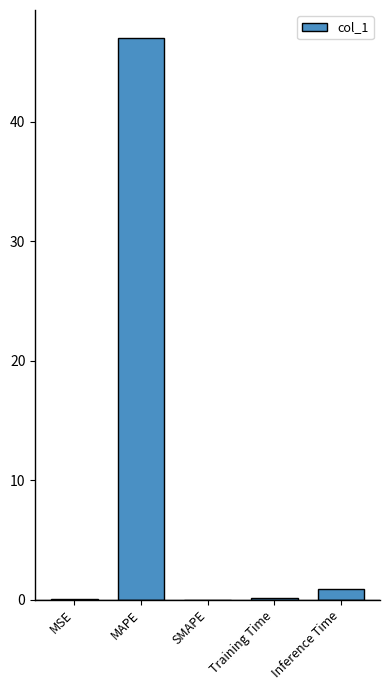

What is the difference between the values at SMAPE and MAPE?

47.0